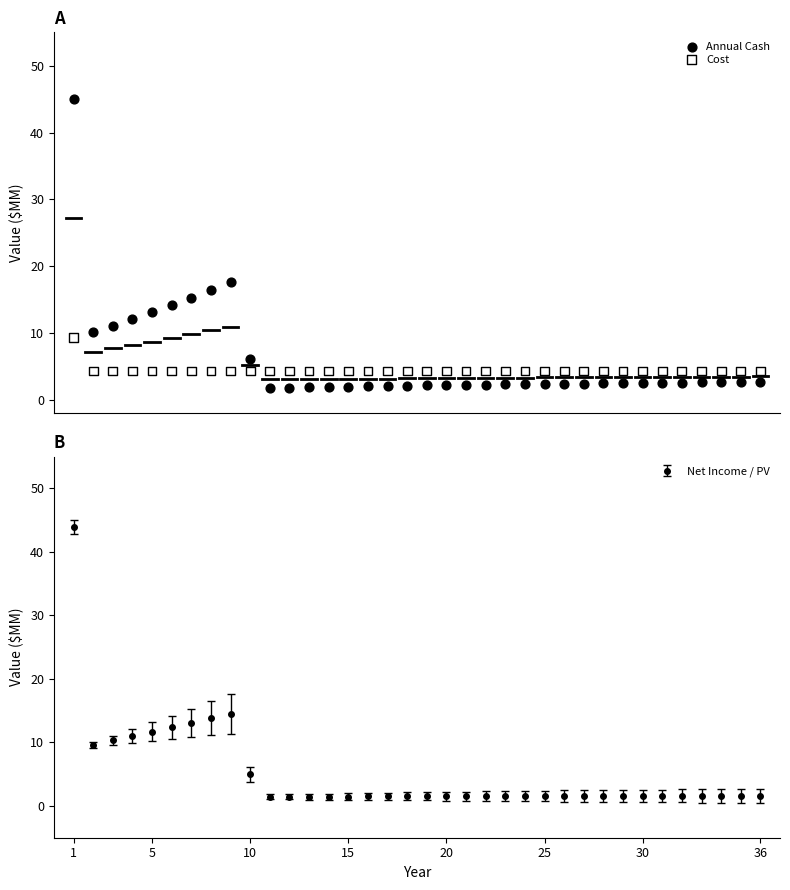

Across all data points, what is the range of X values (max minus min)?

35.0